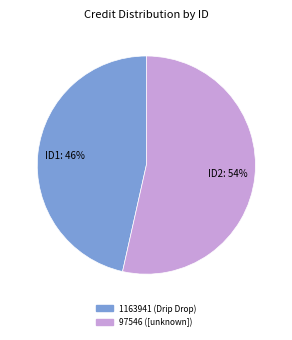

Is the sum of 97546 ([unknown]) and 1163941 (Drip Drop) greater than half?

Yes